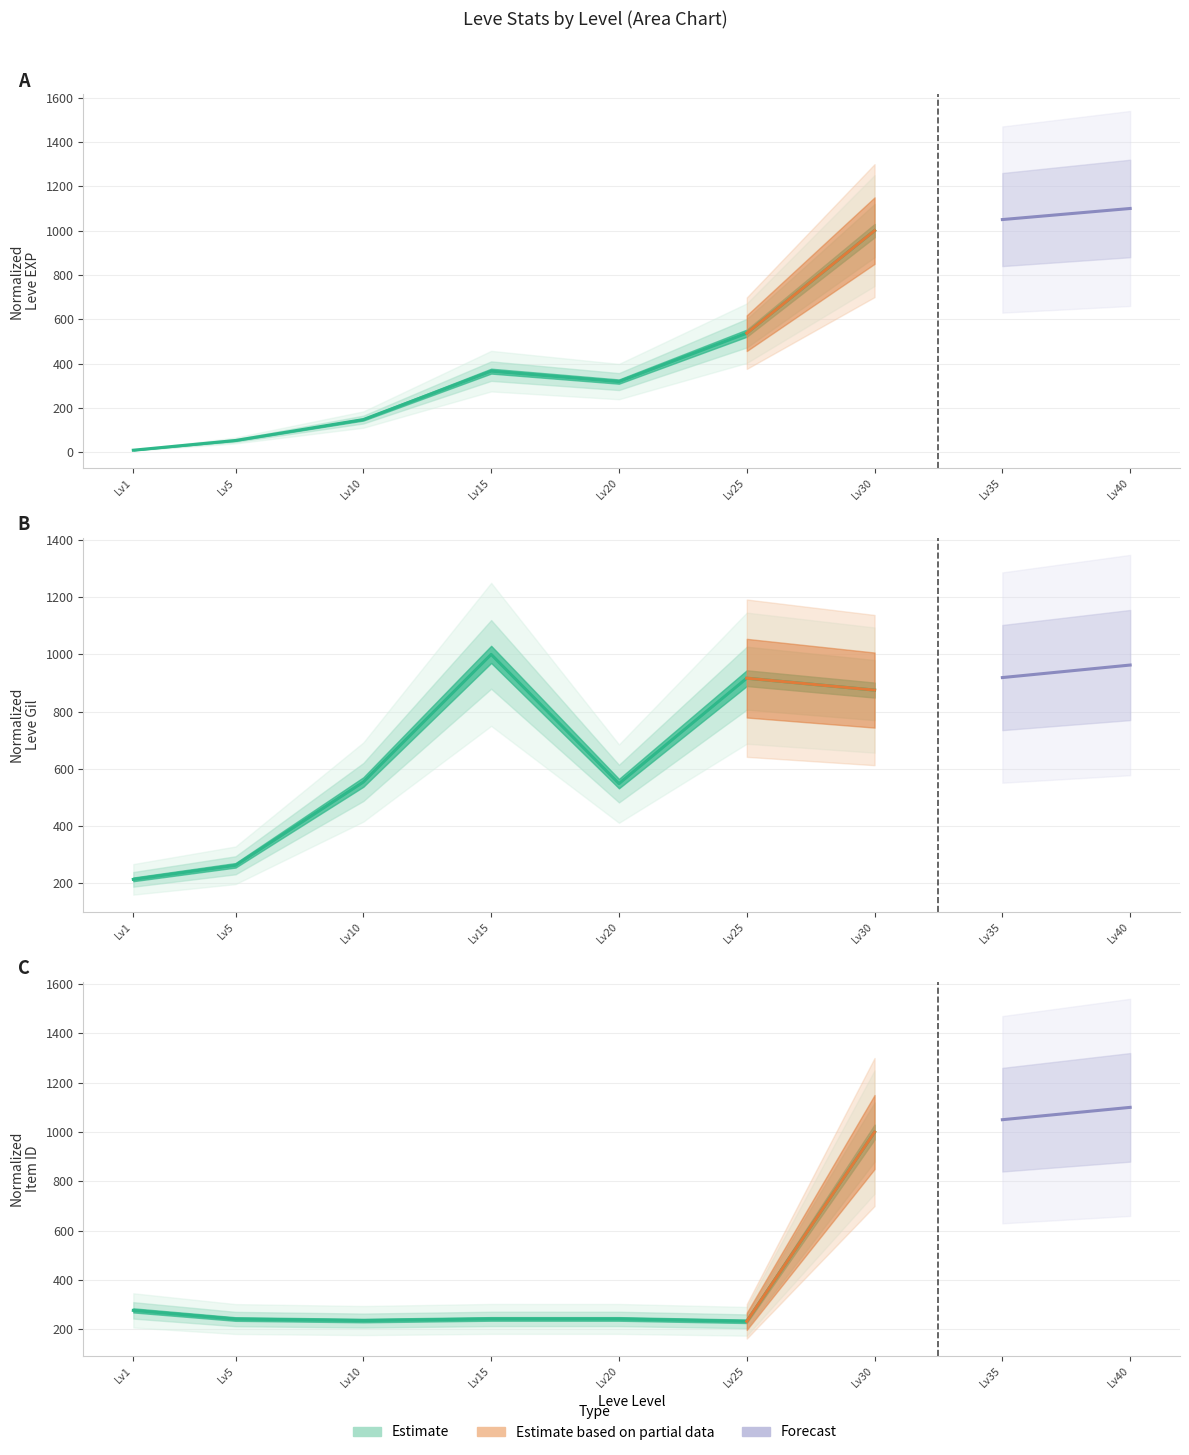

What is the sum of the Leve Gil values at 10 and 25?

1470.7